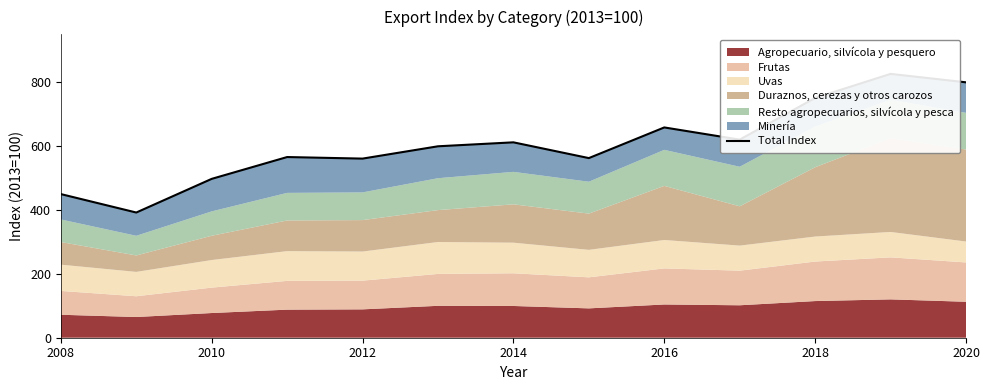

The value at 2010 is 703.7. True or false?

False